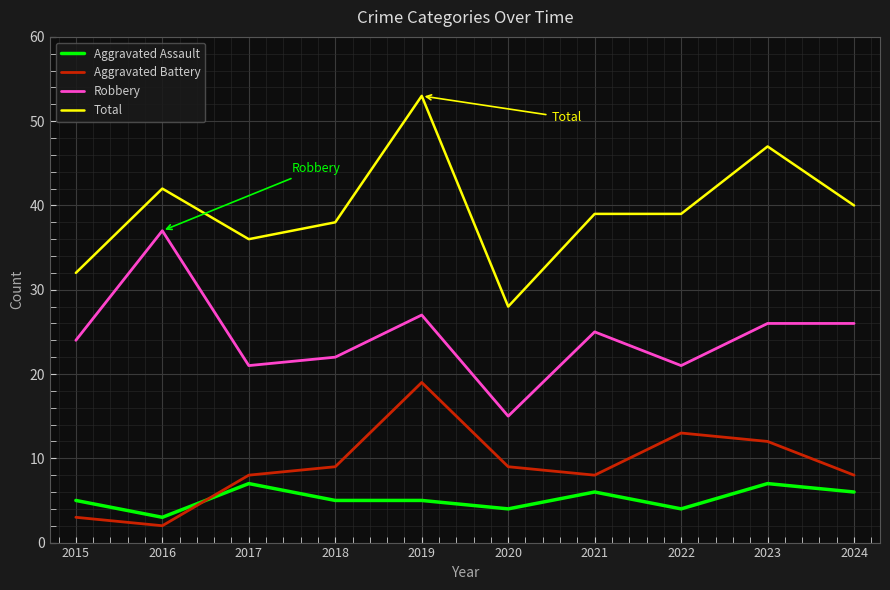

At 2018, list the series in order from largest to smallest.

Total, Robbery, Aggravated Battery, Aggravated Assault